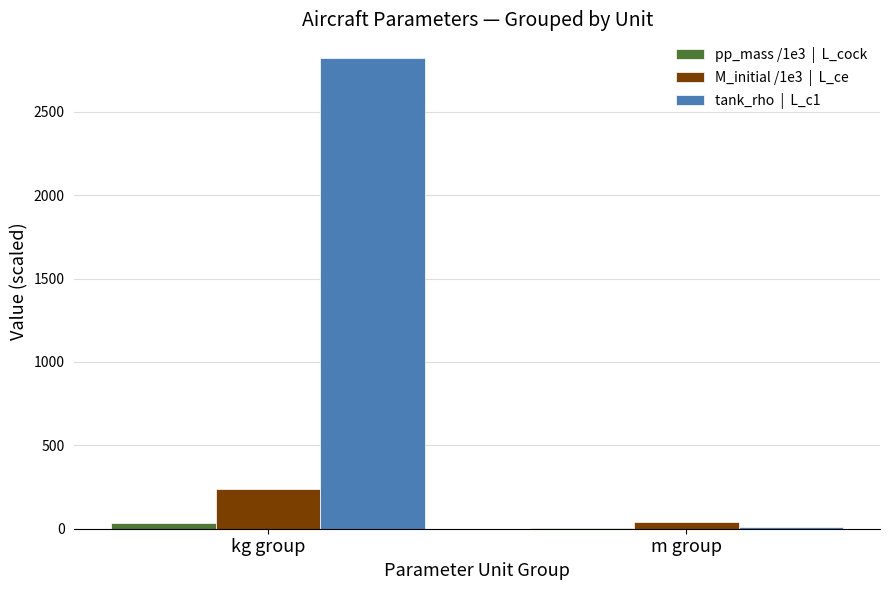

Which label corresponds to the largest value in the chart?

kg group